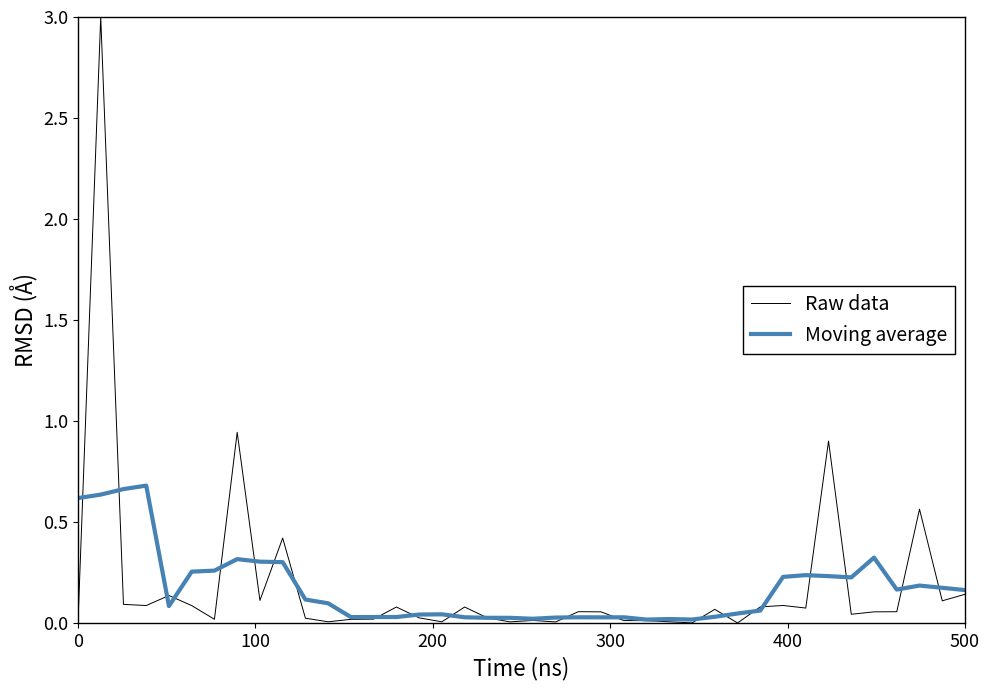

What are all the series names shown in the legend?

Raw data, Moving average